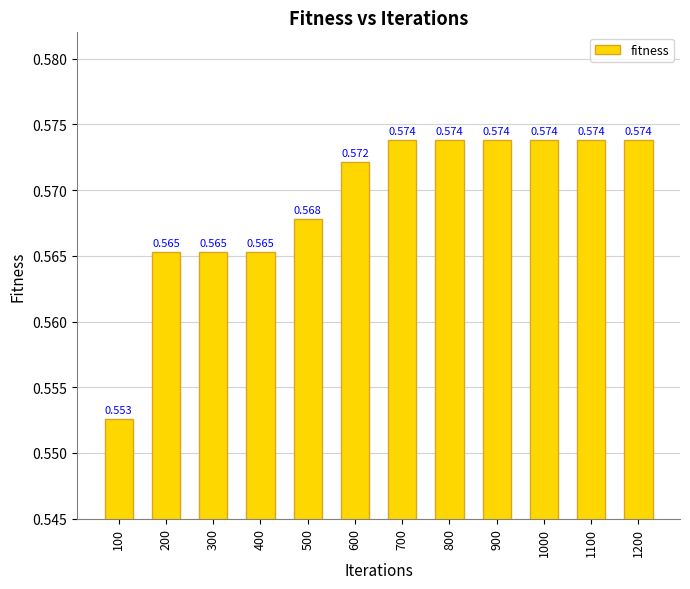

What is the sum of the values at 100 and 200?

1.1